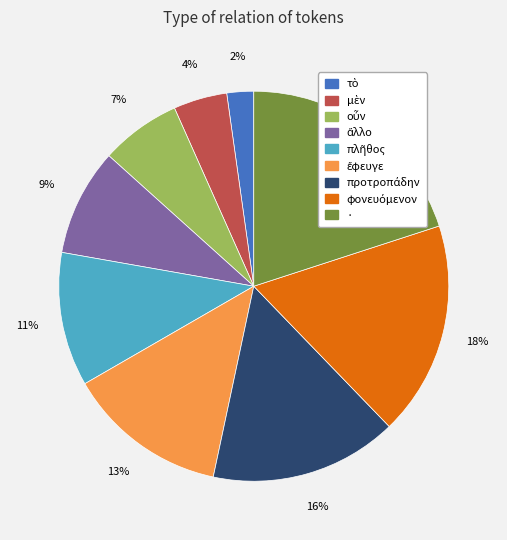

Which slice is the largest?

·